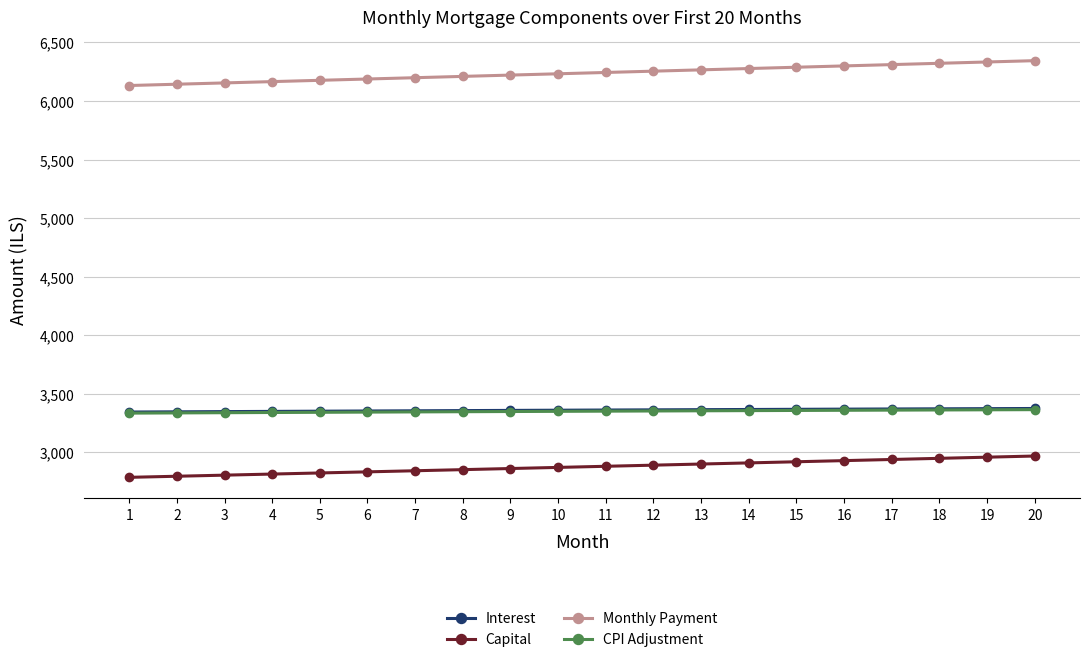

How many series are shown in this chart?

4